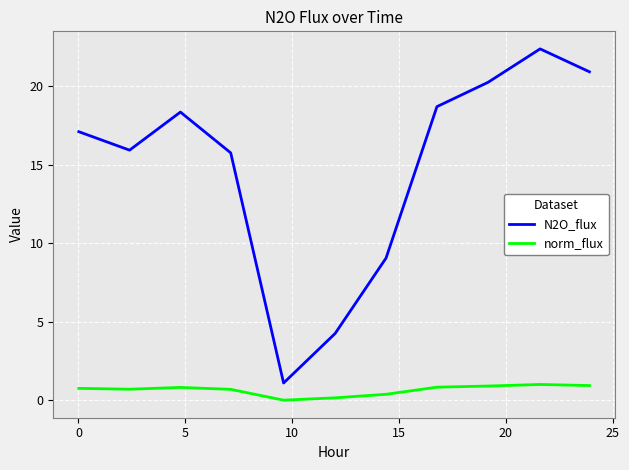

True or false: norm_flux and N2O_flux cross at least once.

False